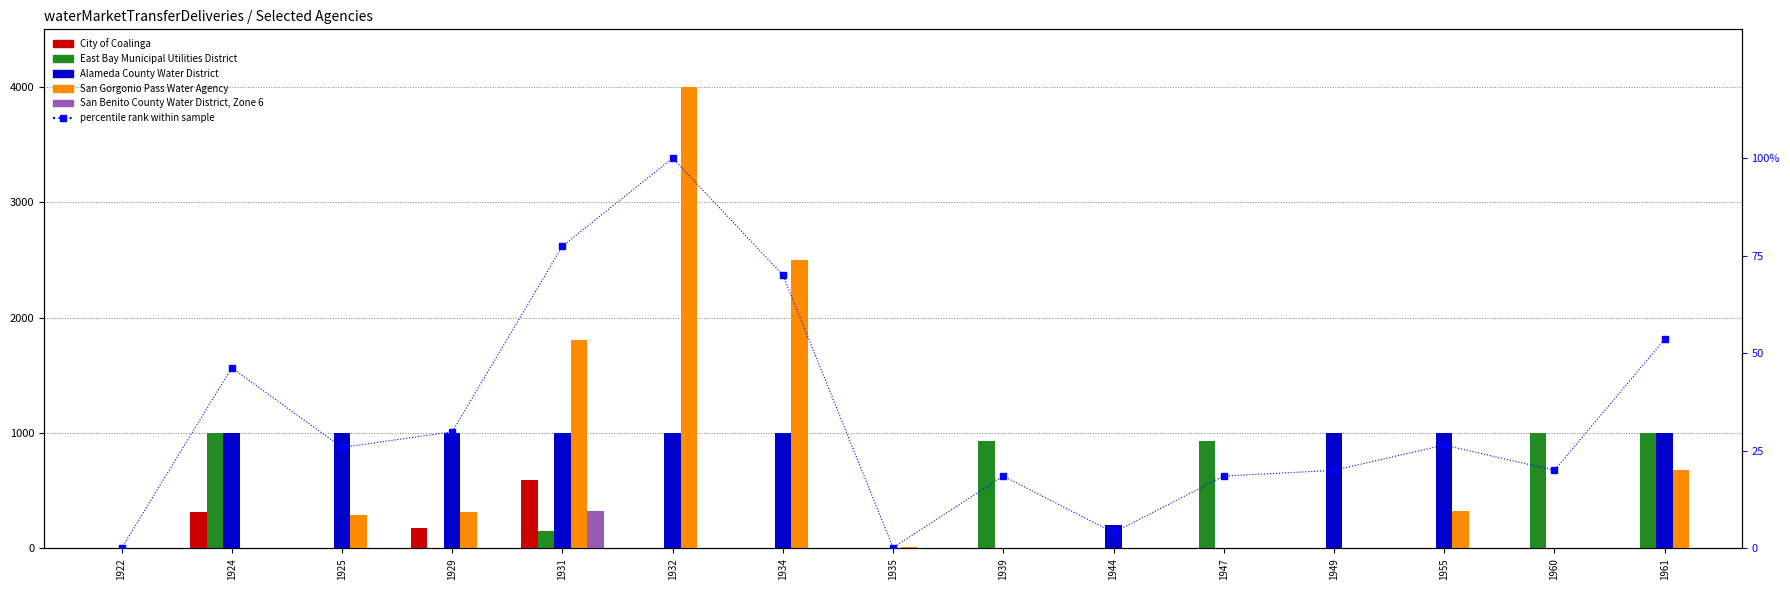

Are the bars horizontal?

No